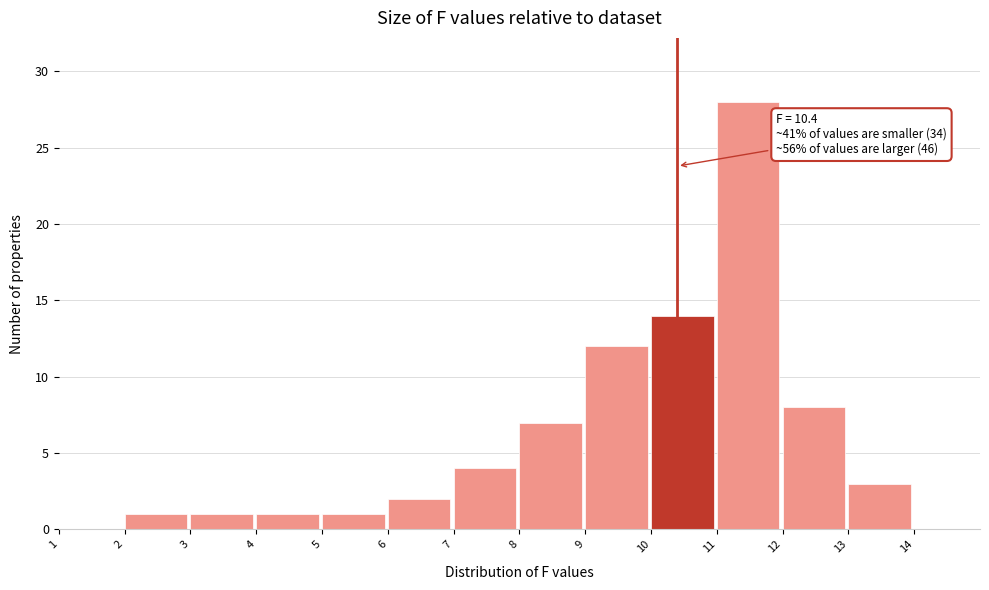

Which range on the x-axis has the tallest bar?

11 to 12